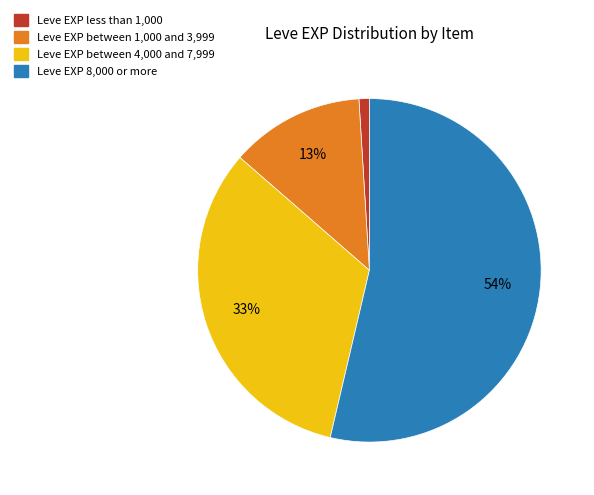

Is there any slice that represents more than half of the pie?

Yes